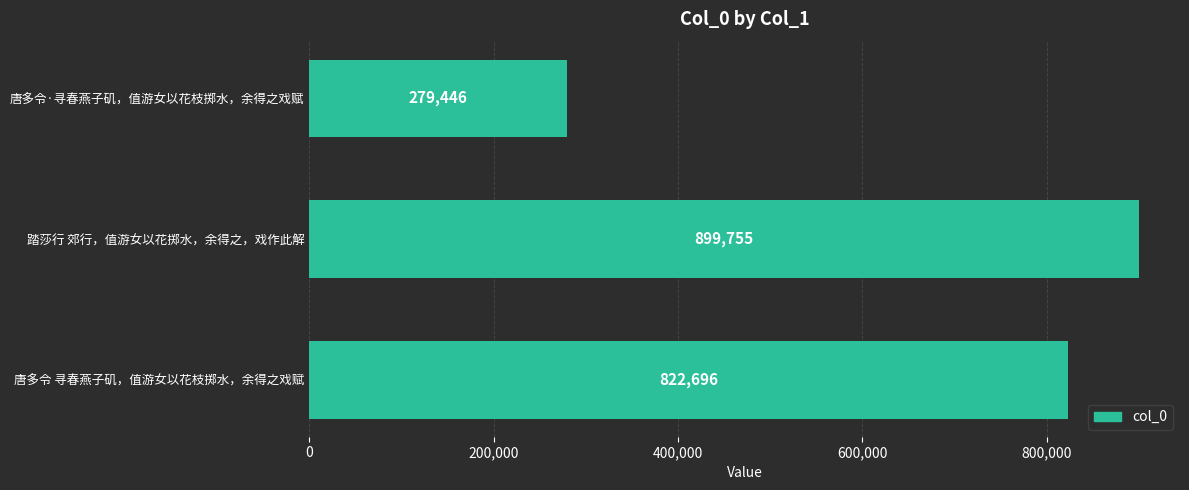

What is the average value?

667299